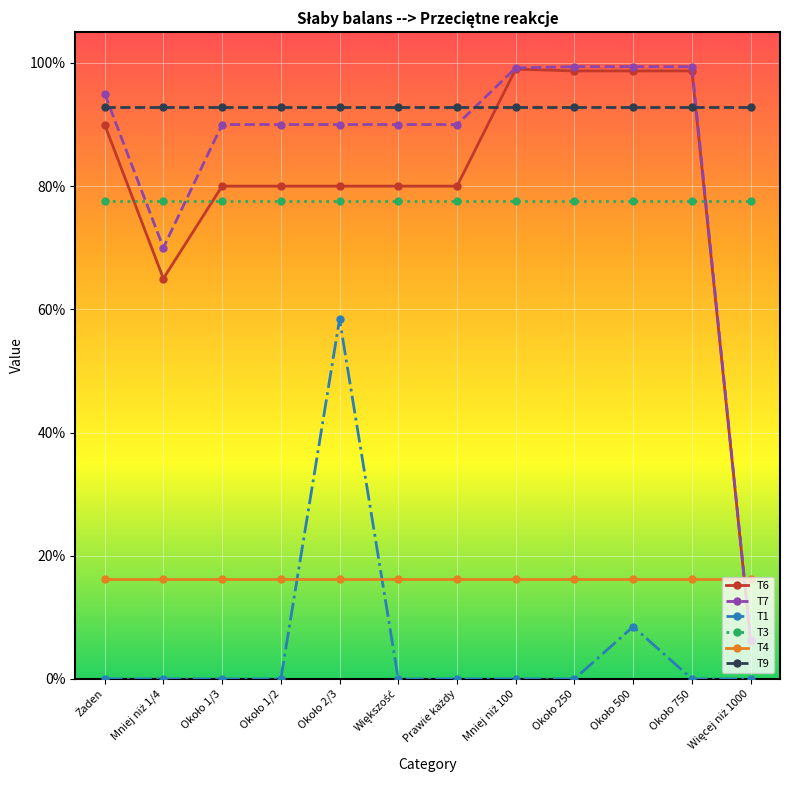

What is the average value of the T4 series?

0.2